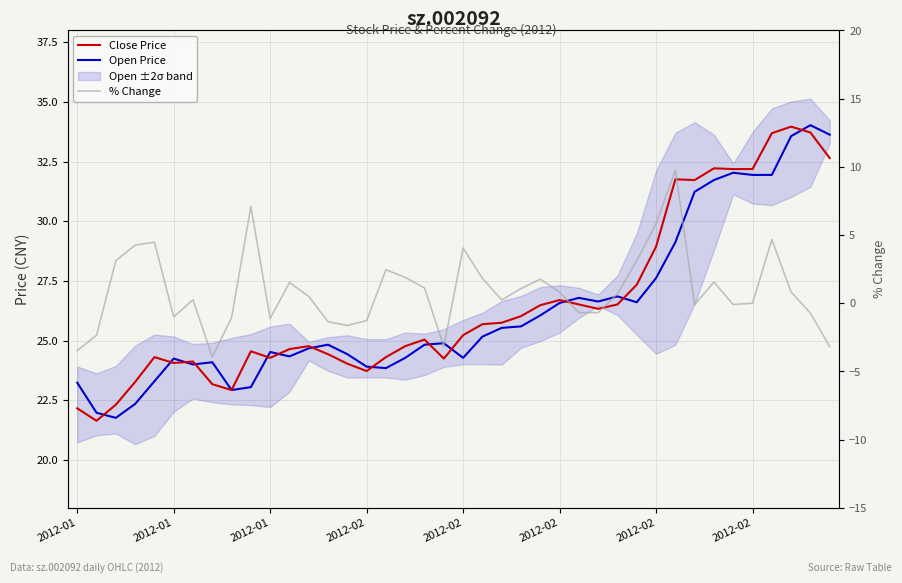

What value does the Open Price series have at 2012-02?

23.3